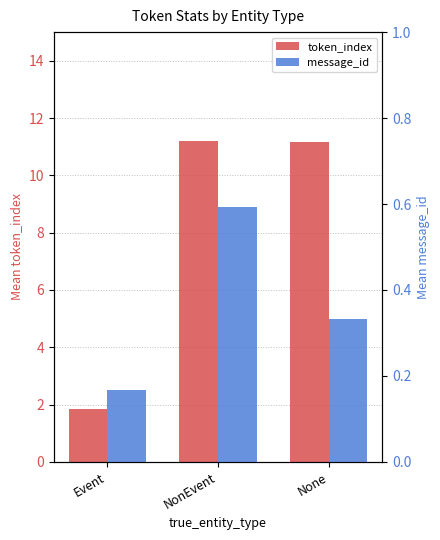

What is the approximate value of token_index at None?

11.2